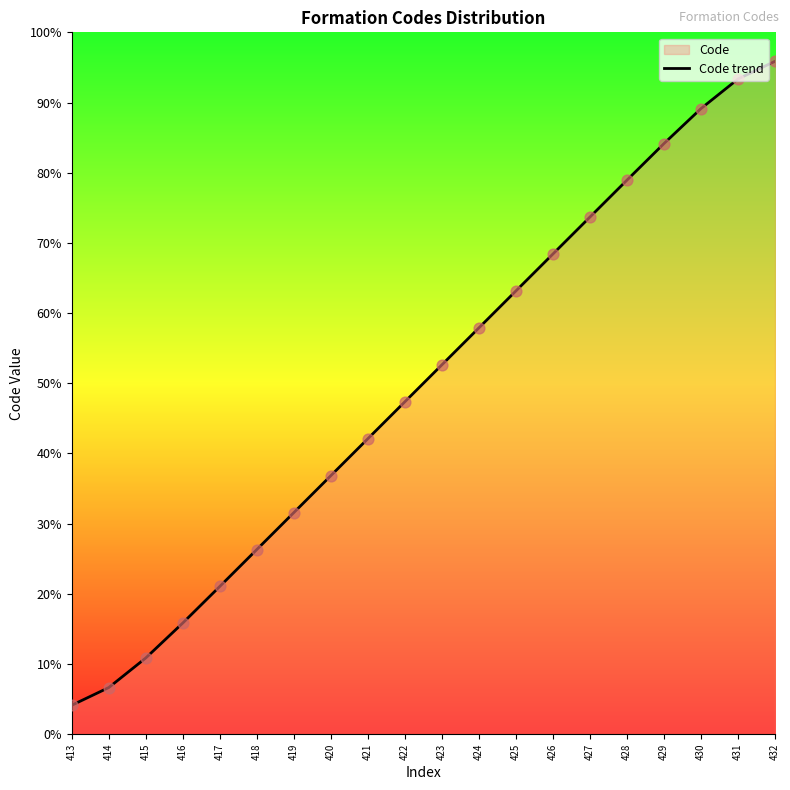

What is the change in value from 428 to 430?

+10.2